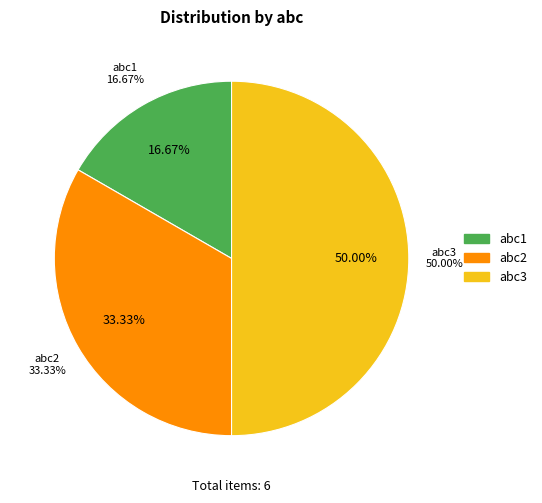

True or false: abc1 accounts for 17% of the total.

True